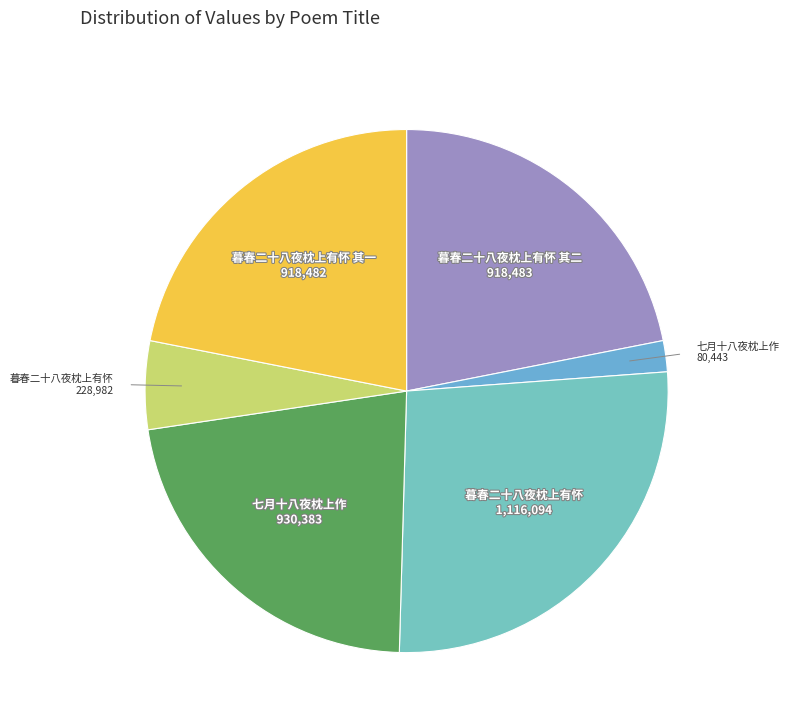

What is the largest slice in the pie chart?

暮春二十八夜枕上有怀